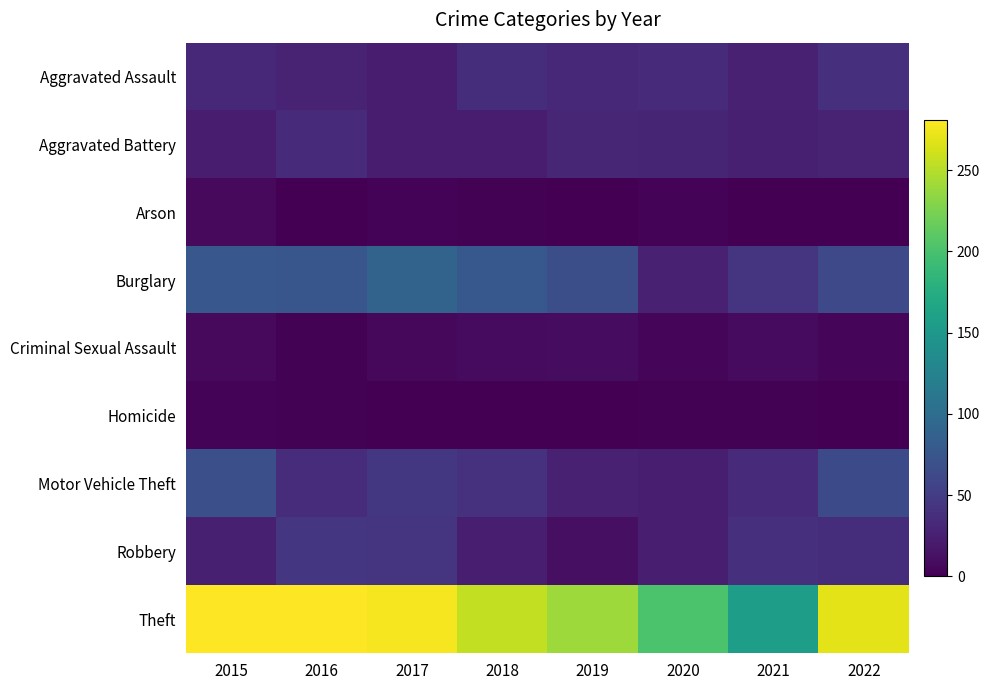

How many data points does each series have?

8